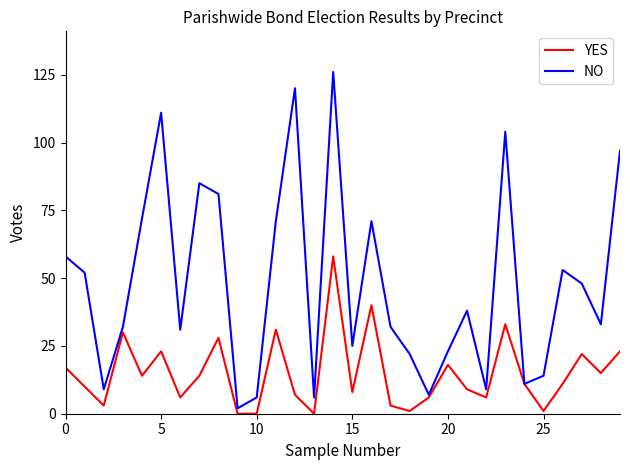

What is the highest value of the YES series?

58